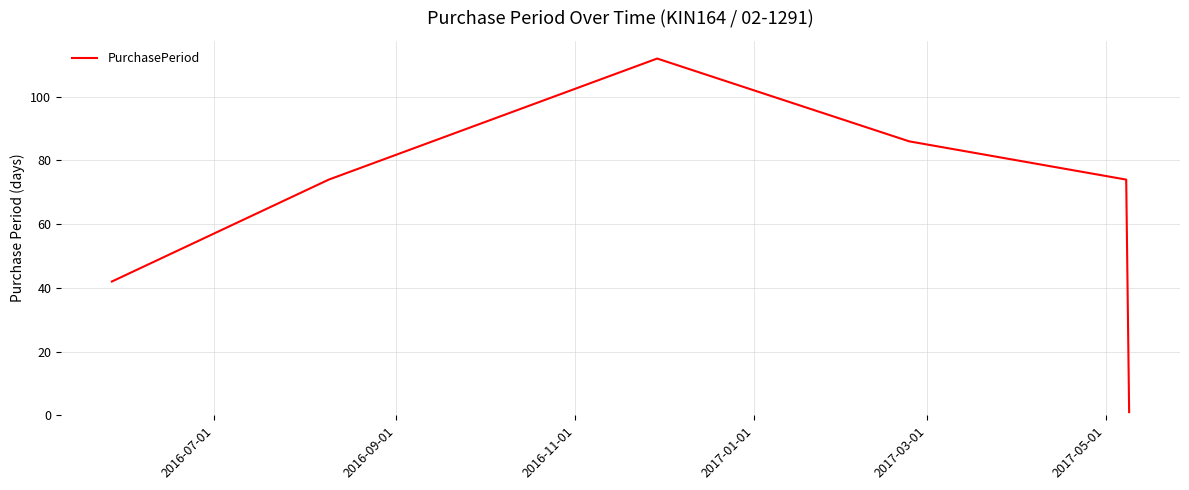

What is the difference between the second highest and minimum values?

85